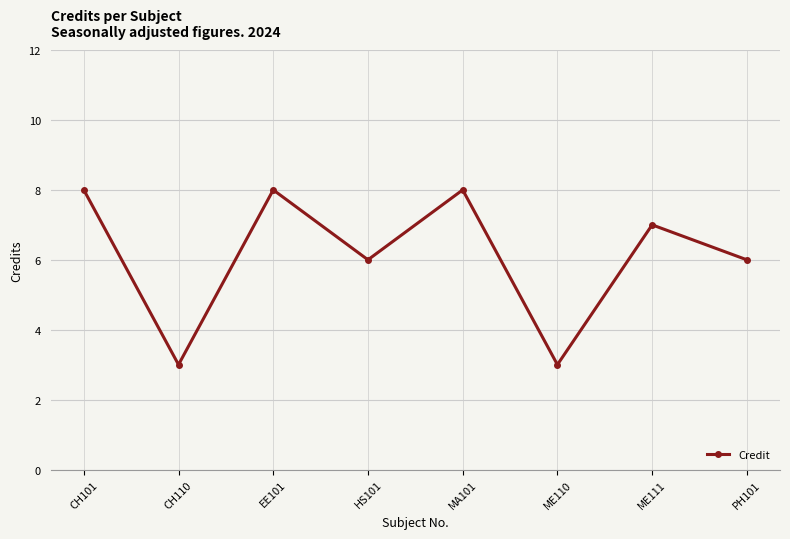

Approximately how many times larger is the value at CH110 compared to MA101?

0.4